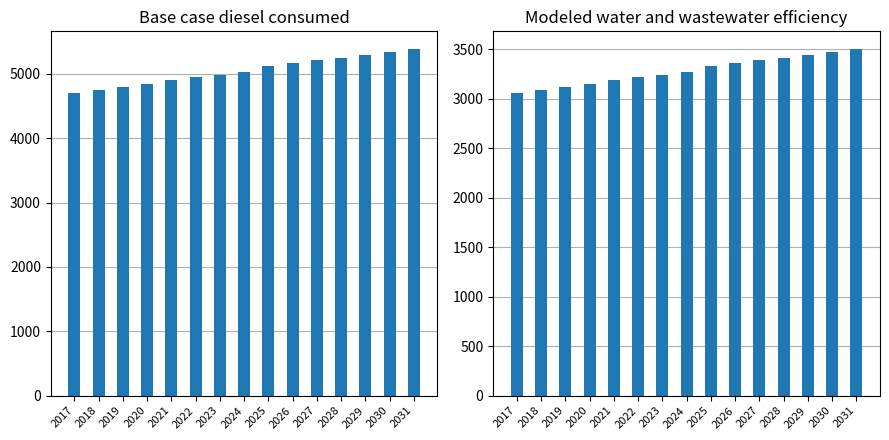

What is the sum of the Modeled water and wastewater efficiency values at 2030 and 2025?

6804.3